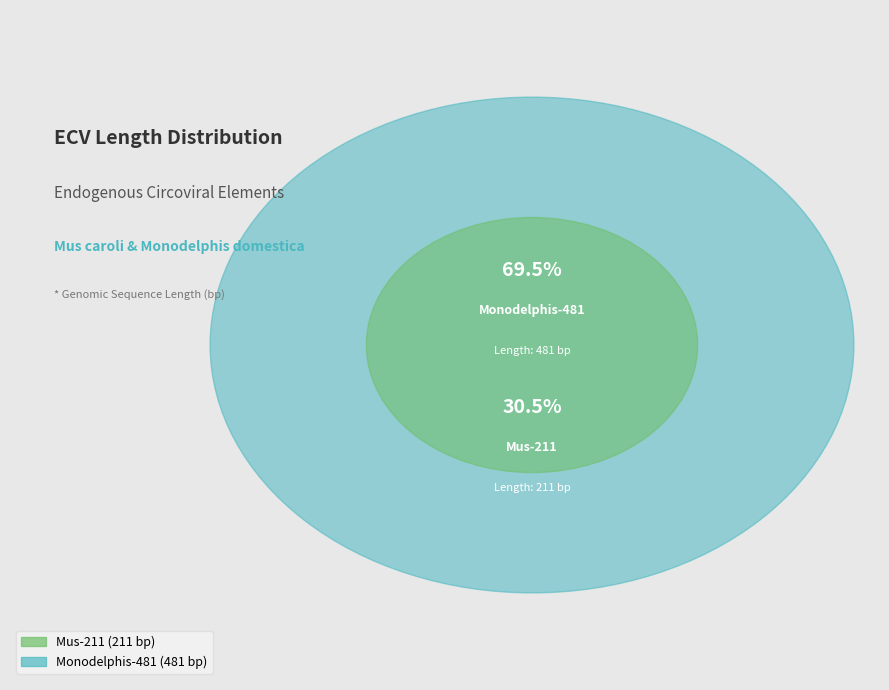

Between Mus-211 and Monodelphis-481, which is larger?

Monodelphis-481